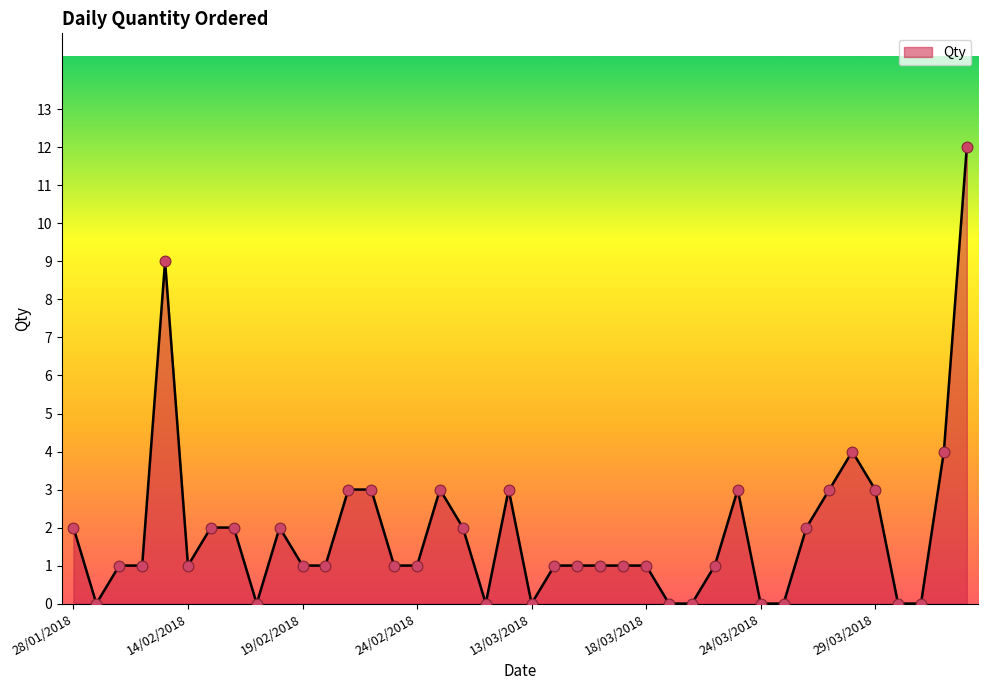

What is the difference between the maximum and minimum values?

12